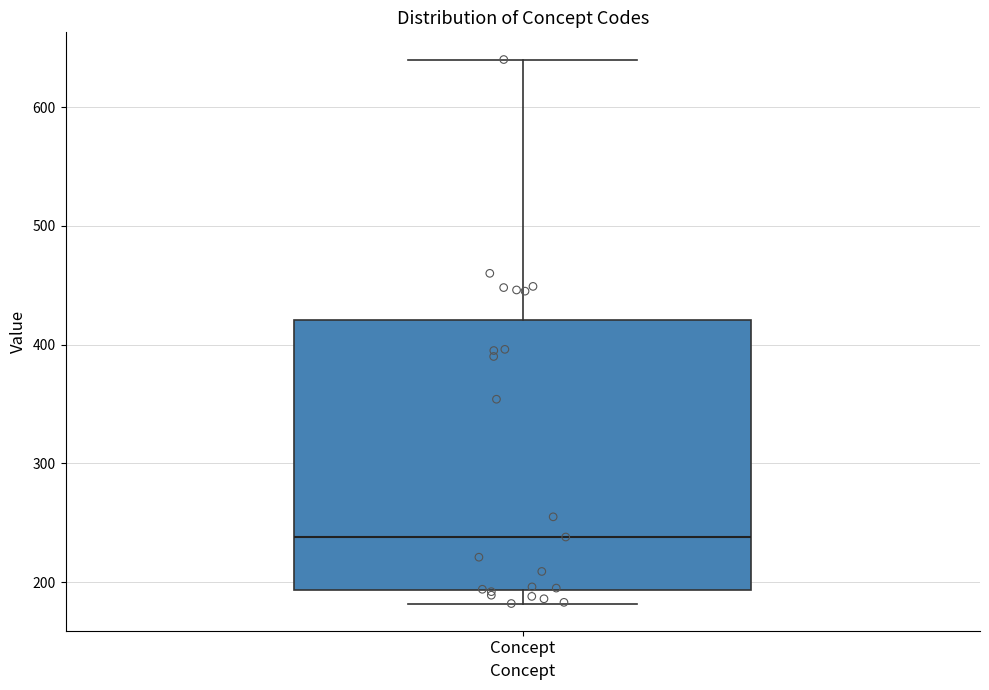

Where is the lower edge of the box for Concept on the y-axis? The values are not printed on the chart, so give them approximately, as read against the axis.

190